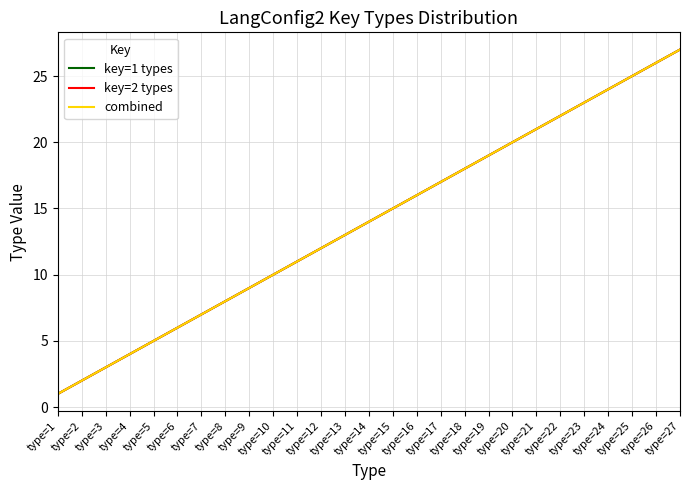

What is the sum of the key=2 types values at type=4 and type=3?

7